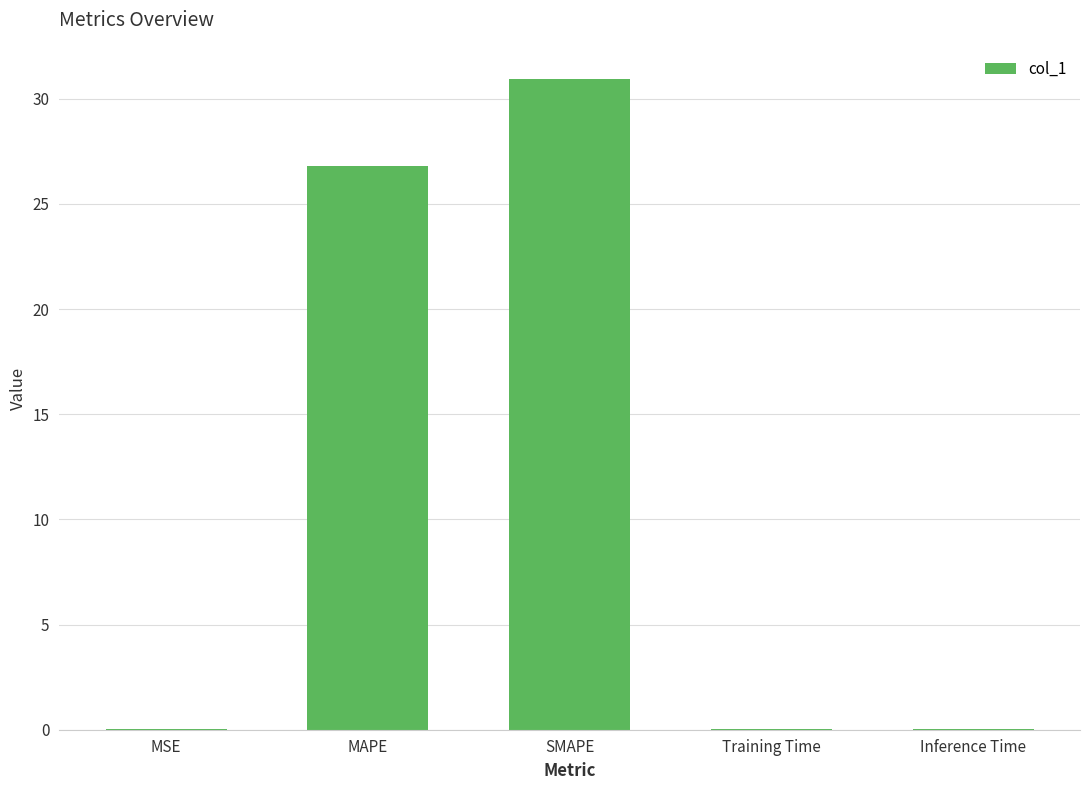

The value at Training Time is 0.0. True or false?

True